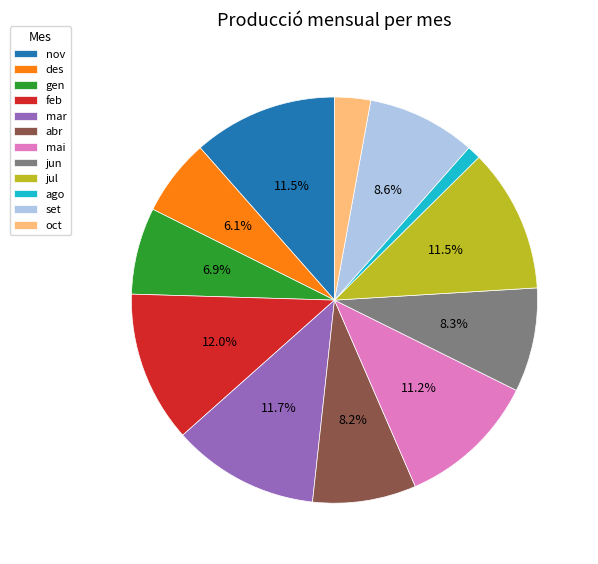

How many segments does this pie chart have?

12